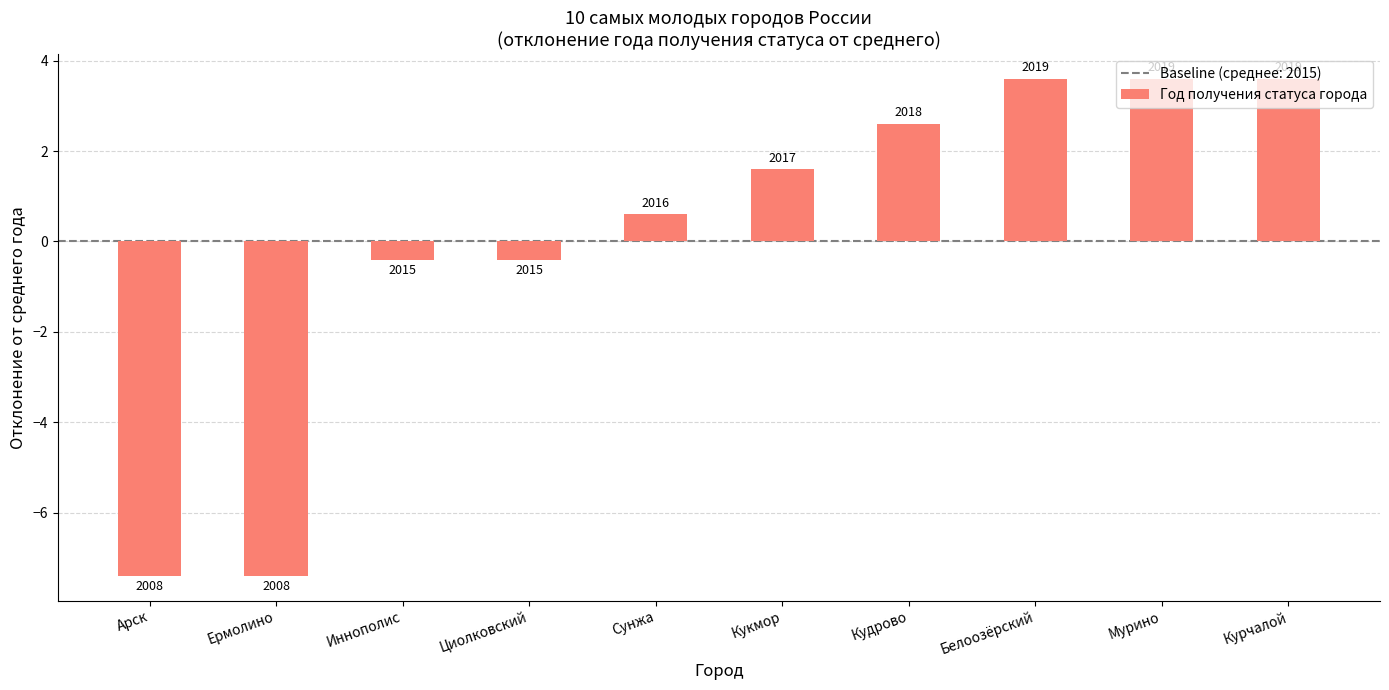

How many bars are there in total?

10